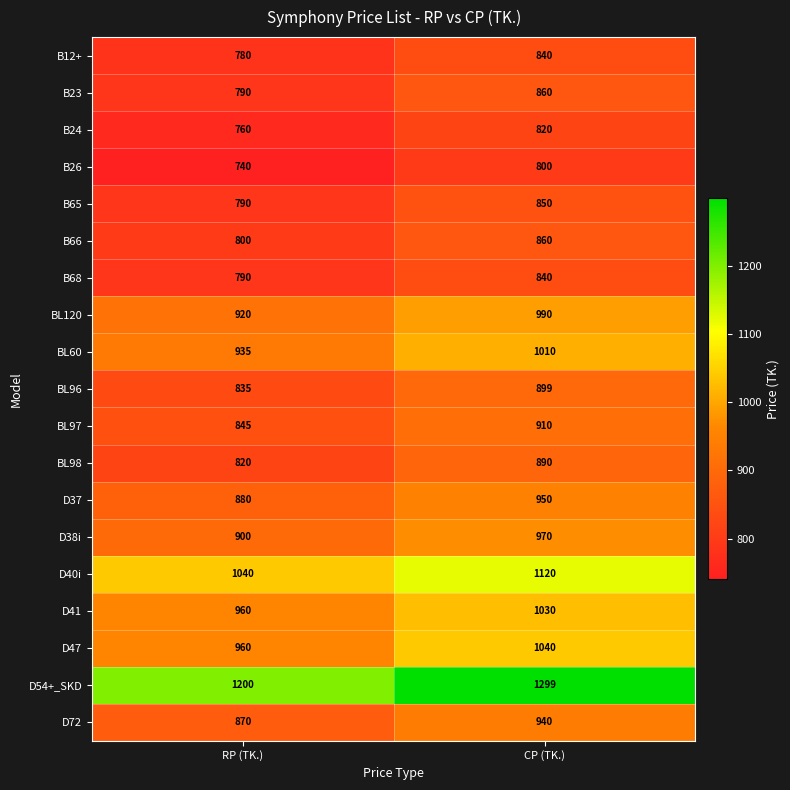

Where is BL96 nearest to the value 867?

RP (TK.)